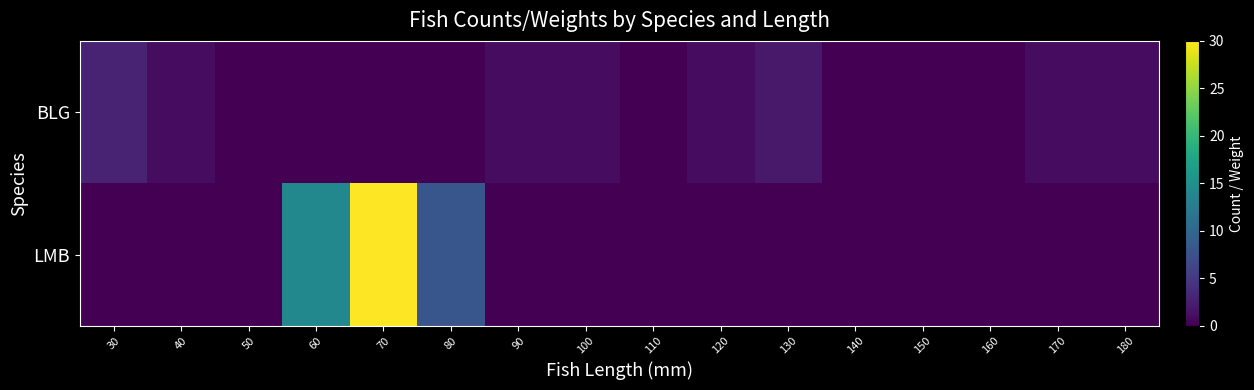

Which series has the largest total across all categories?

LMB